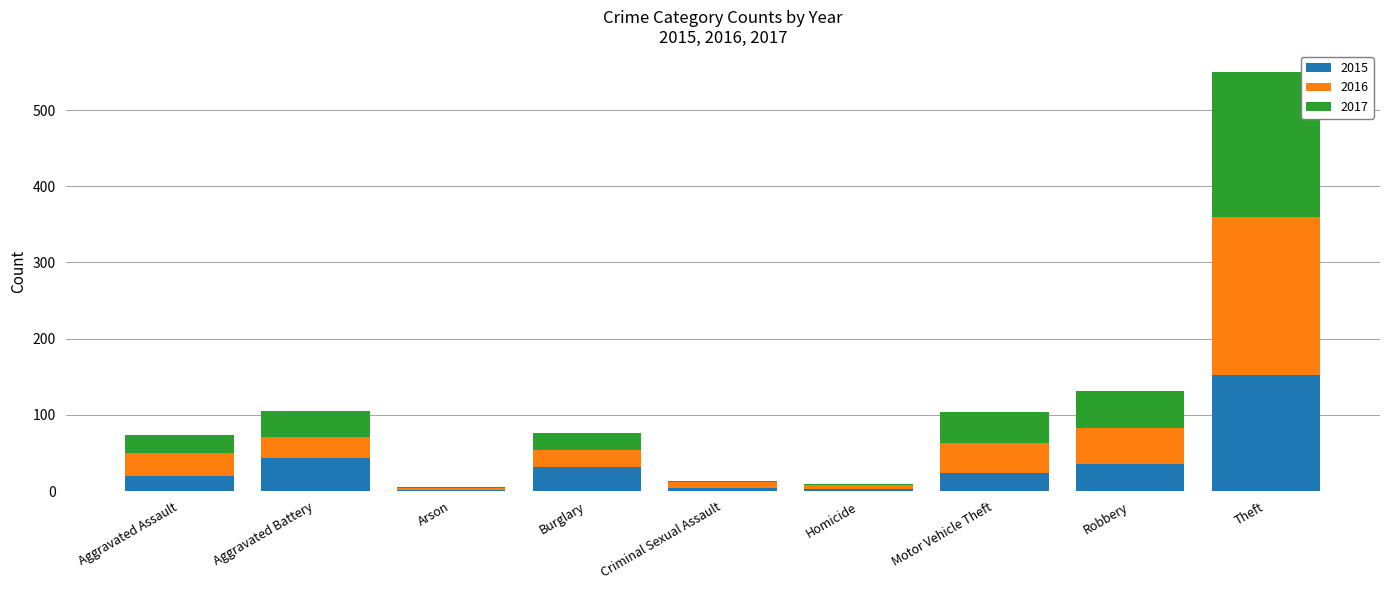

What is the total value across all series at Motor Vehicle Theft?

104